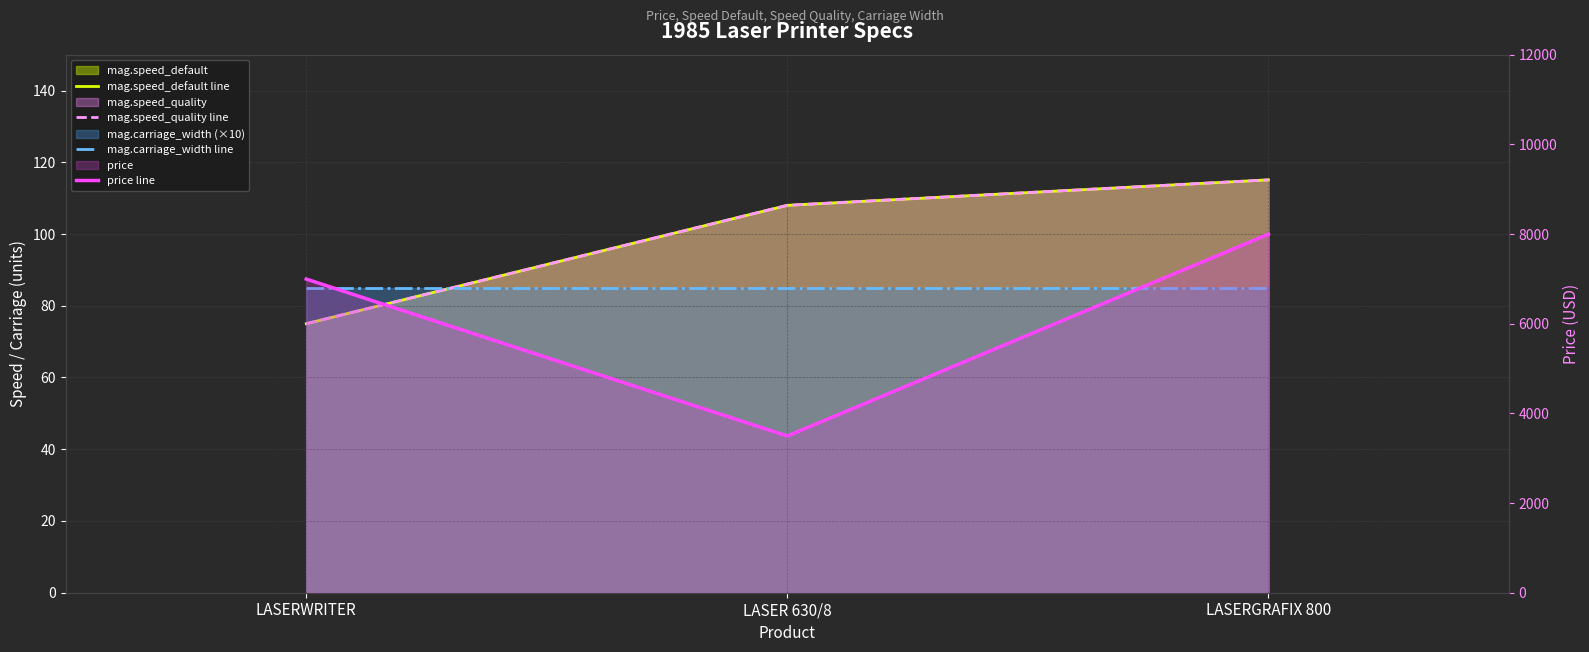

How many lines are shown in the chart?

4